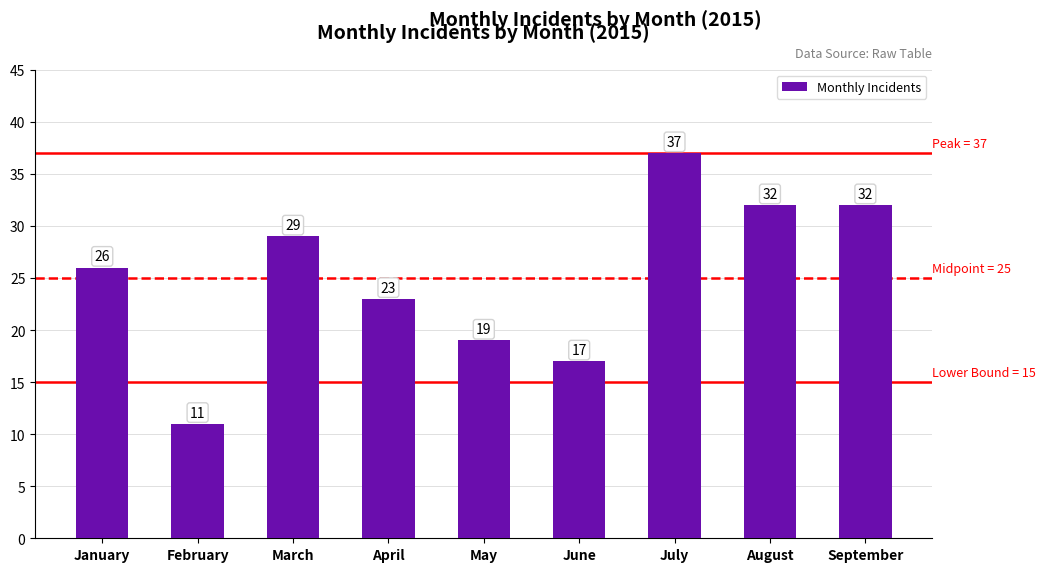

Which category has the highest value across all series?

July